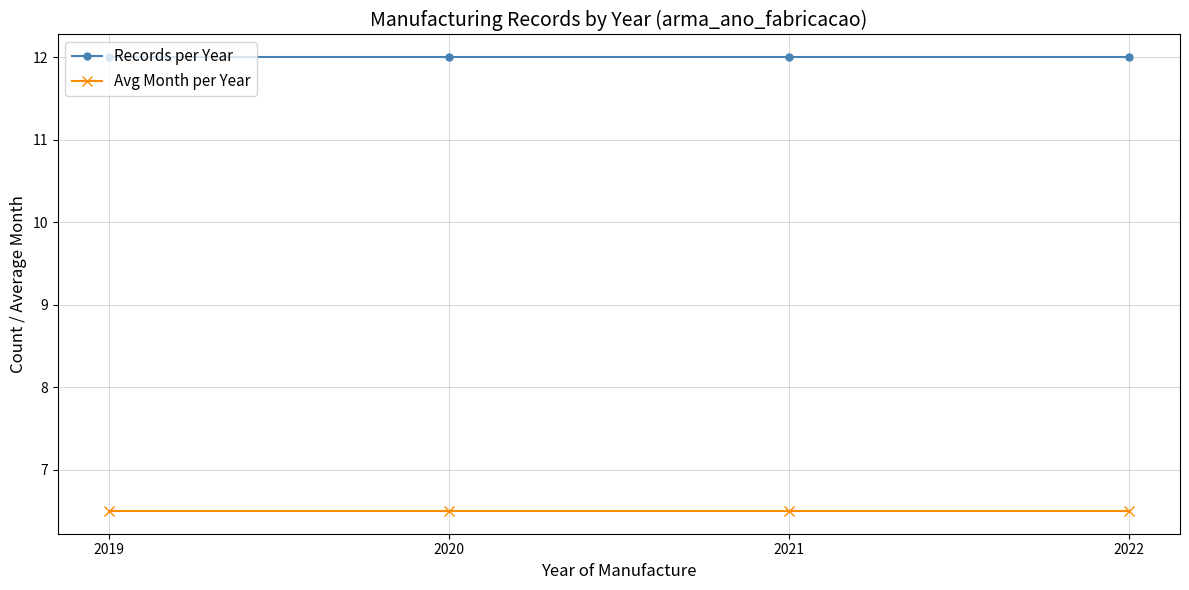

Rank the series at 2020 from highest to lowest value.

Records per Year, Avg Month per Year